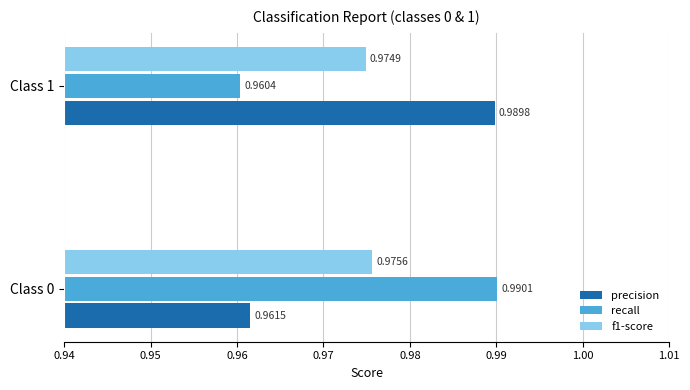

At which category is the sum across all series the highest?

Class 0